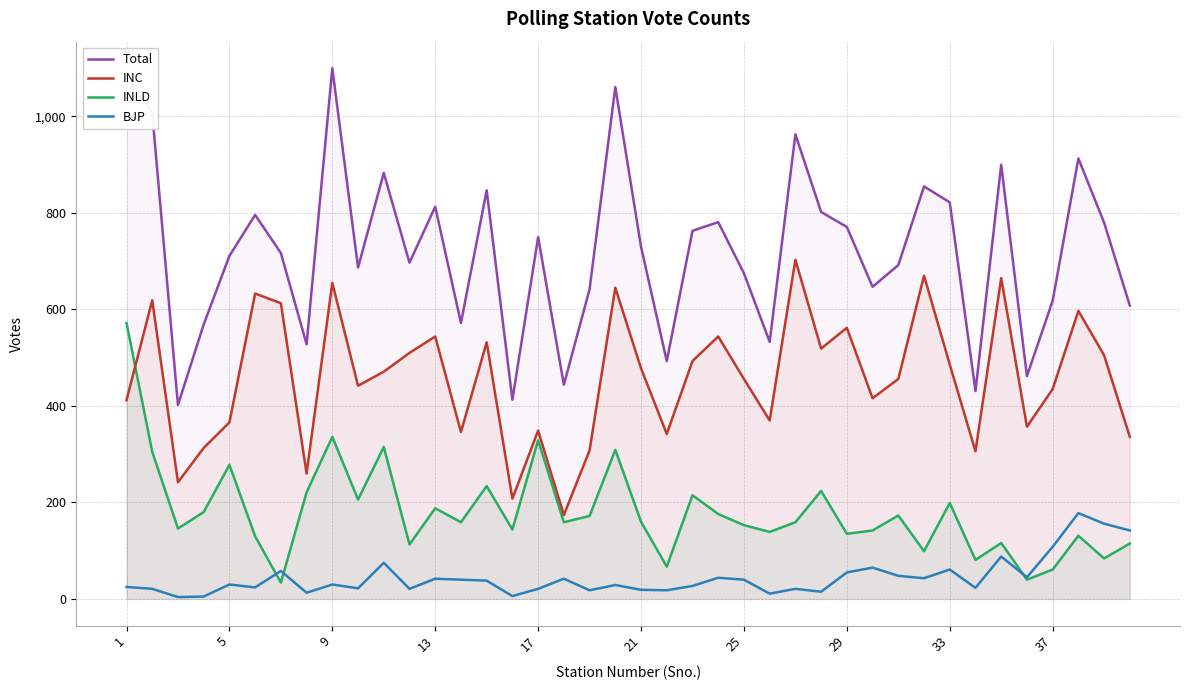

True or false: INC and Total intersect in this chart.

False